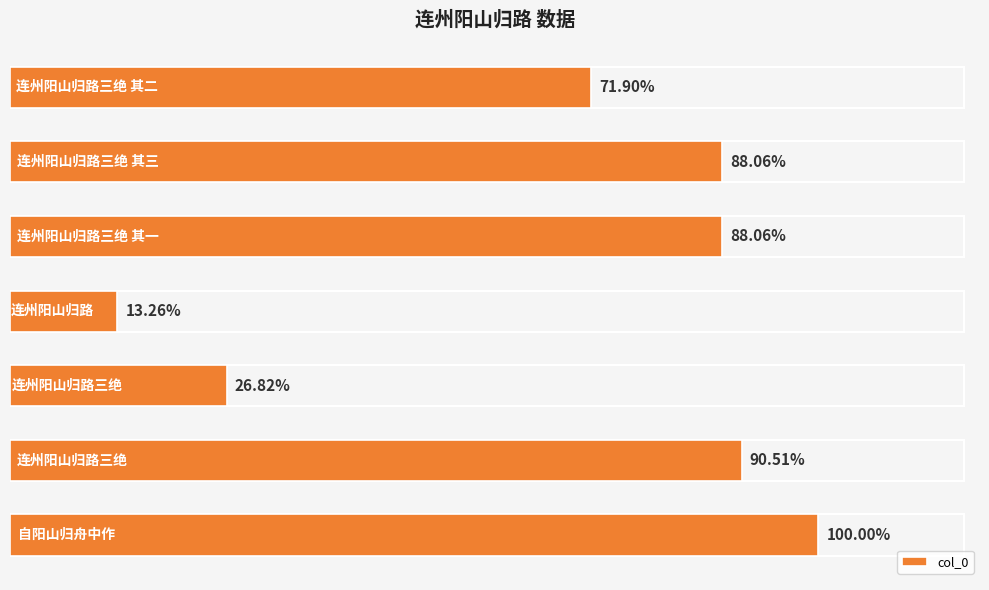

Does the chart contain any negative values?

No